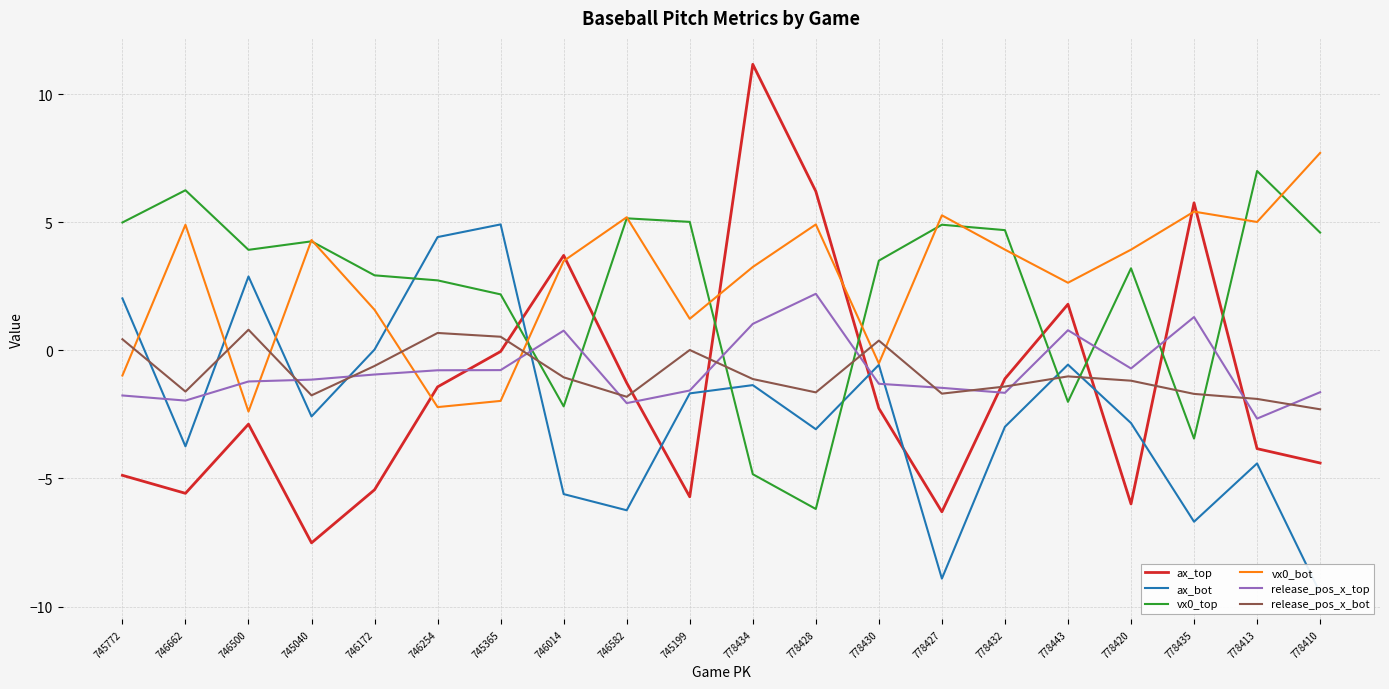

What is the value of the vx0_top point at the 5th from the left?

2.9